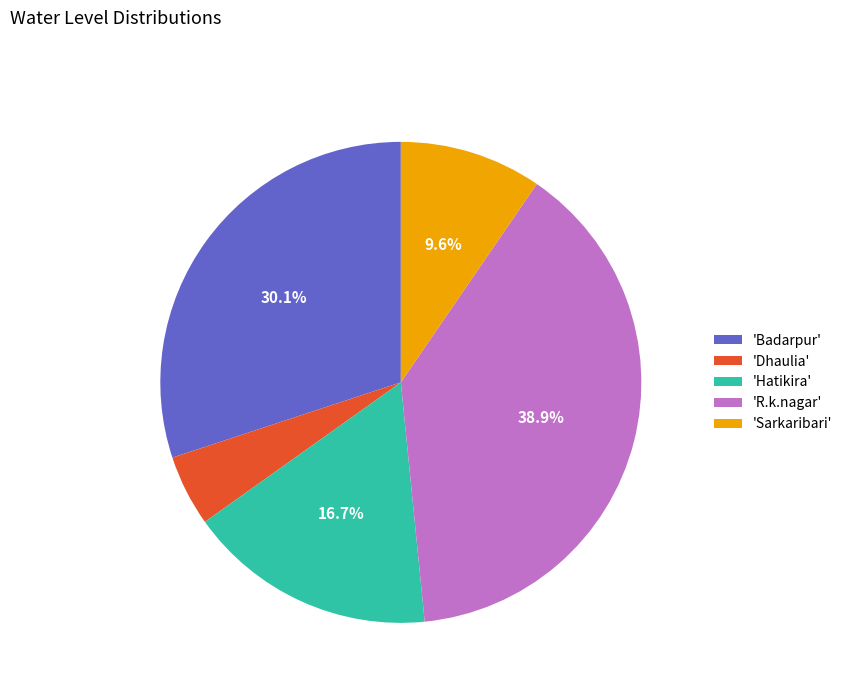

What percentage is NOT represented by 'Badarpur'?

69.9%